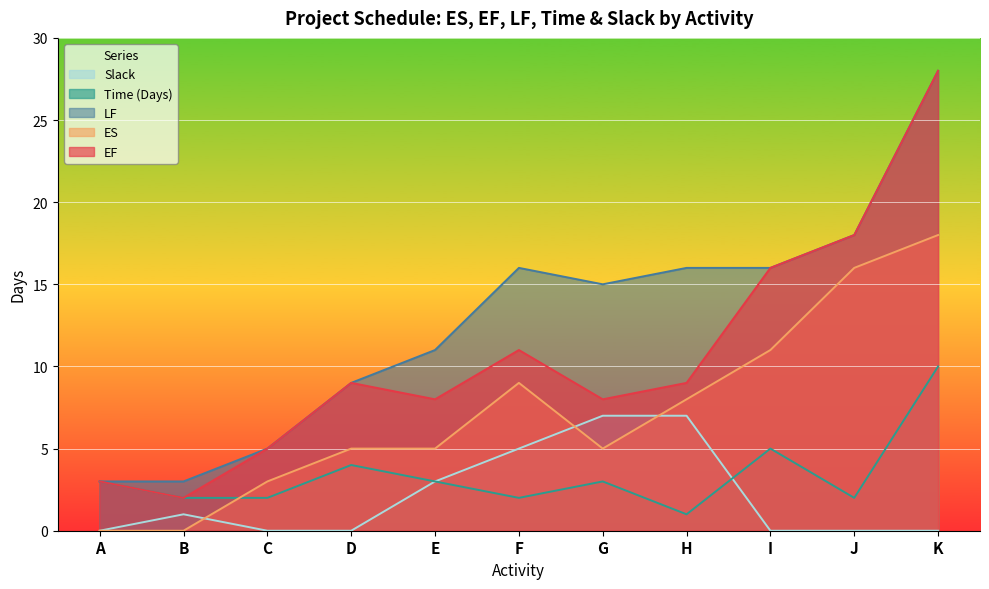

How many data points in EF are above 9?

4